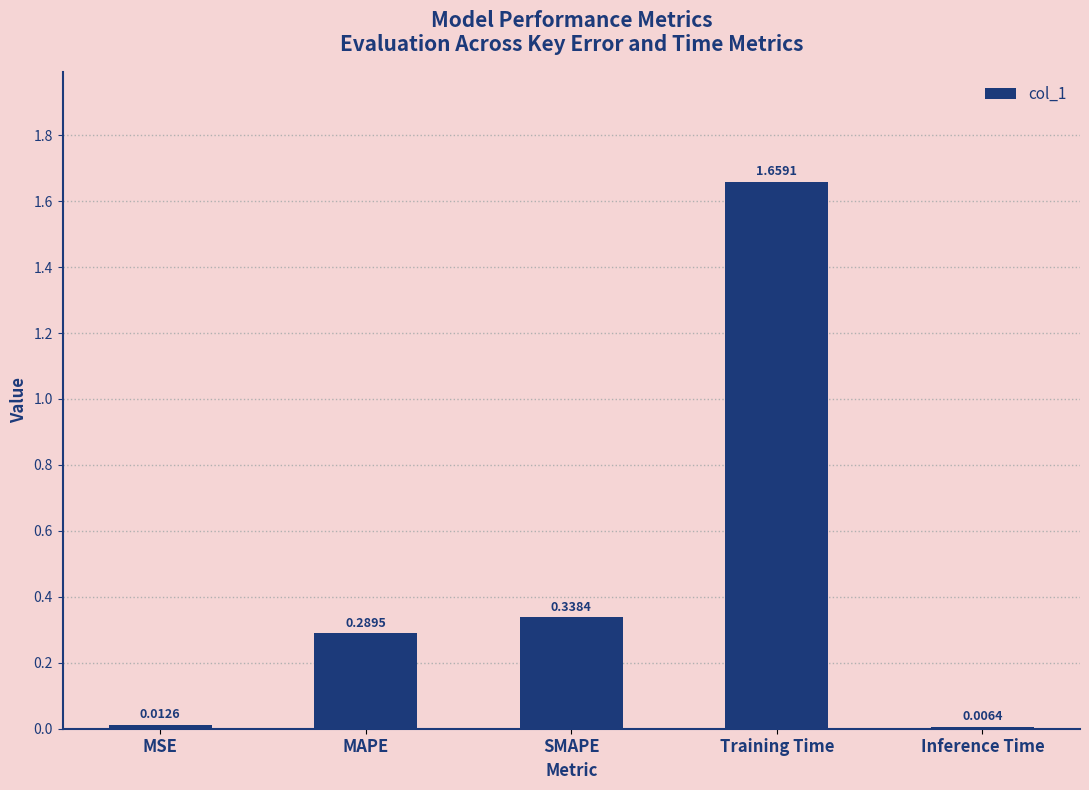

Between Training Time and MAPE, which is larger?

Training Time